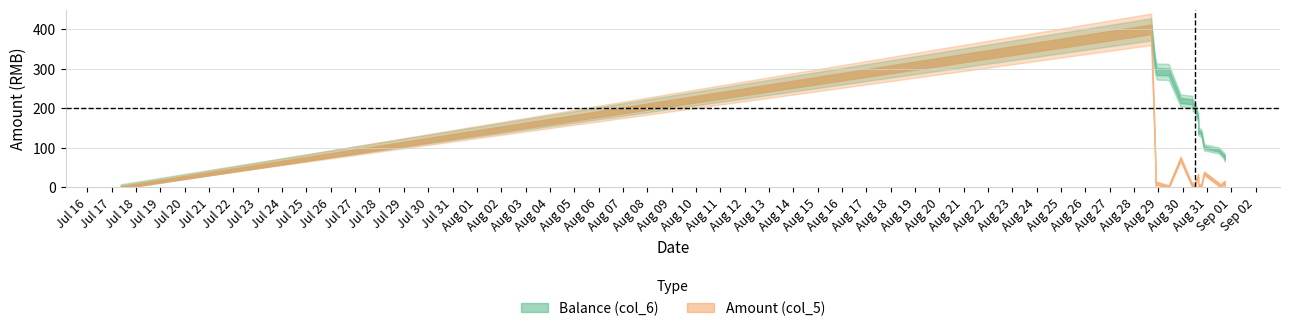

List the labels in order of Balance (col_6) value, largest first.

2014/08/28 16:53:00, 2014/08/28 20:40:42, 2014/08/28 21:23:41, 2014/08/28 22:18:17, 2014/08/29 10:08:30, 2014/08/29 21:54:06, 2014/08/30 09:34:25, 2014/08/30 09:41:54, 2014/08/30 11:25:06, 2014/08/30 15:14:36, 2014/08/30 15:14:45, 2014/08/30 15:14:48, 2014/08/30 18:21:49, 2014/08/30 21:02:36, 2014/08/31 11:36:09, 2014/08/31 12:24:42, 2014/08/31 17:25:04, 2014/08/31 17:30:24, 2014/07/17 08:51:33